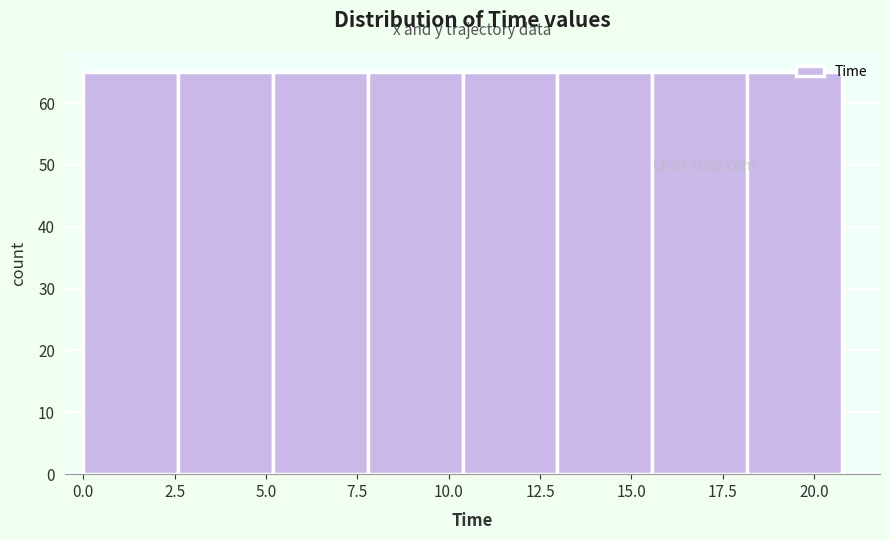

How tall is the bar that spans 0.0 to 2.5 on the x-axis? Neither the bar edges nor the heights are printed on the chart, so give them approximately, as read against the axes.

65